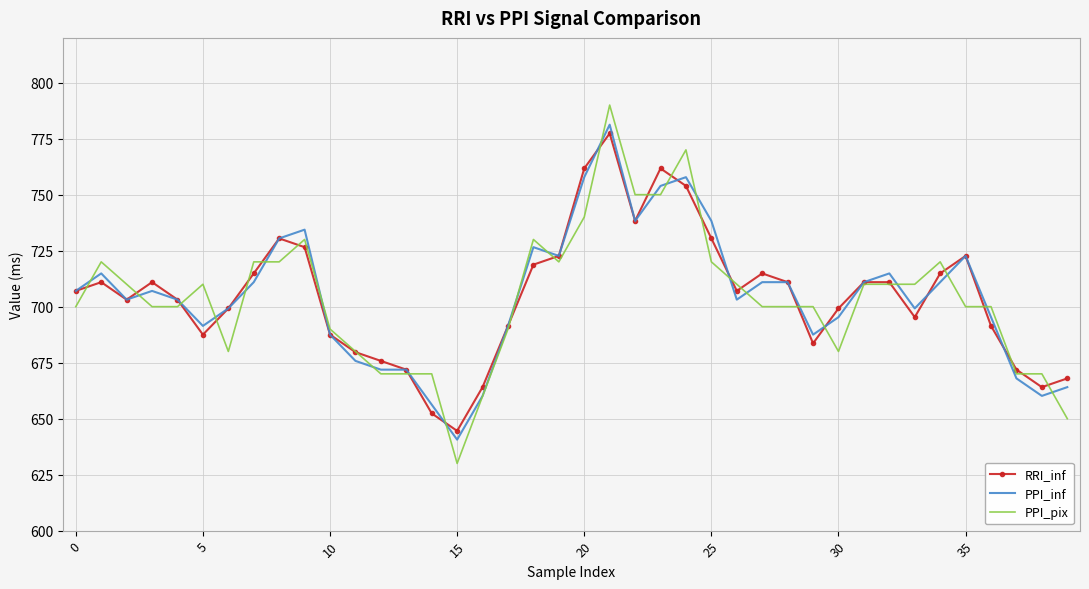

True or false: PPI_pix has more than 2 interior local peaks.

True